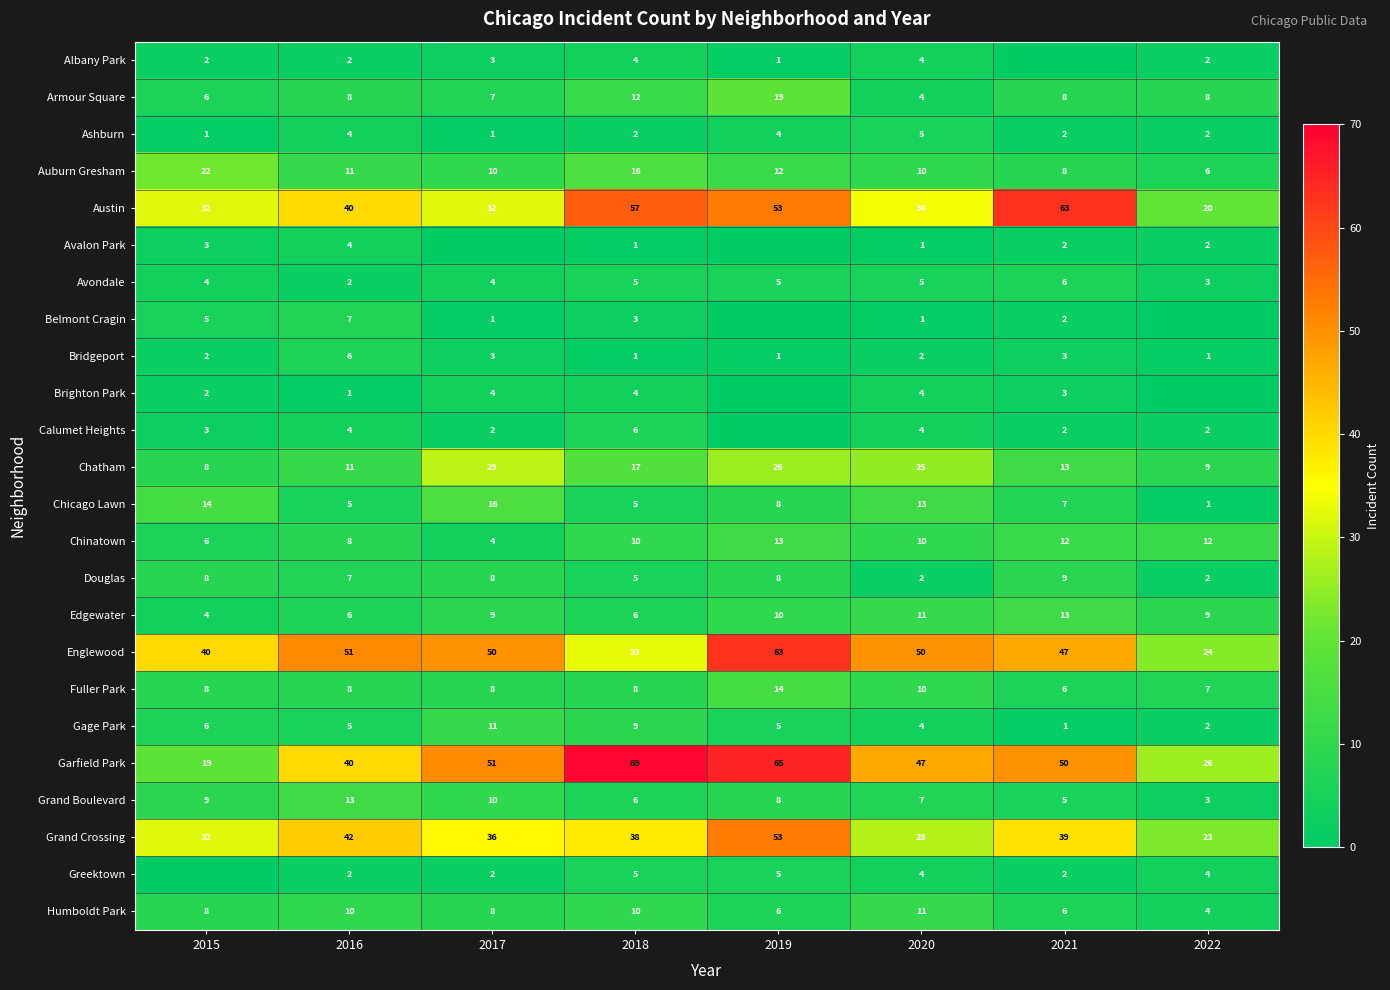

What is the spread (max minus min) of values at 2016?

50